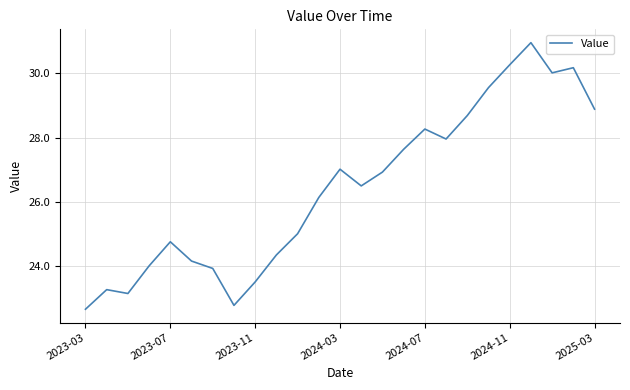

What is the smallest value displayed?

22.7